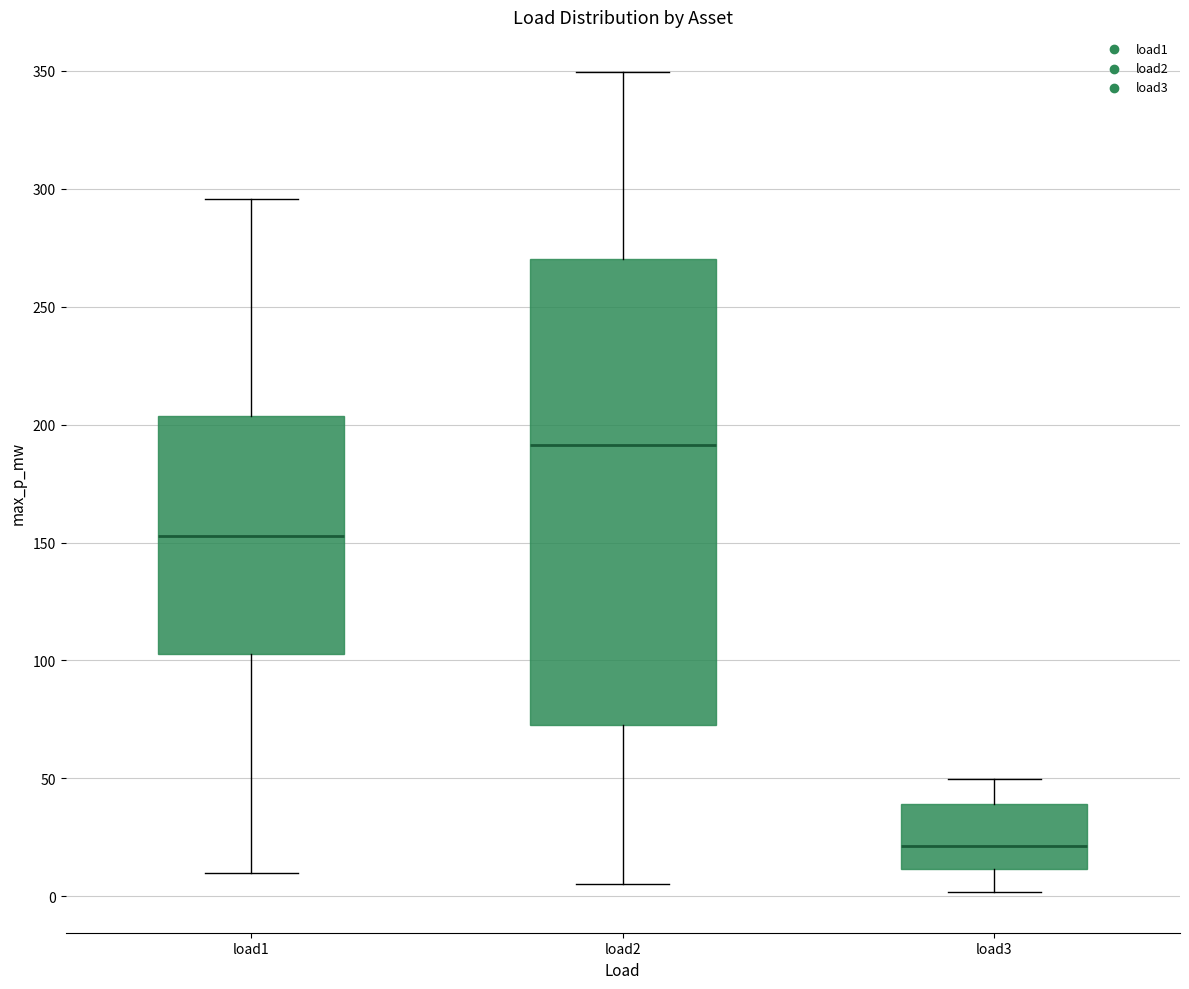

Reading left to right, read every box against the y-axis: the position of its median line, the range the box covers, and the ends of its whiskers. The values are not printed on the chart, so give them approximately, as read against the axis.

load1: median 155, box 105 to 205, whiskers 10 to 295
load2: median 190, box 70 to 270, whiskers 5 to 350
load3: median 20, box 10 to 40, whiskers 0 to 50